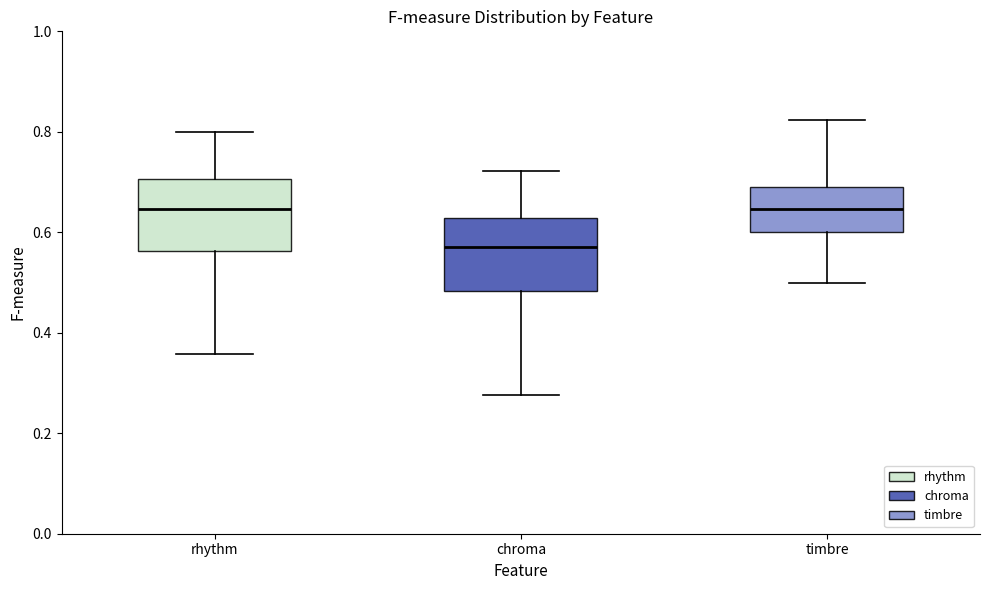

Which box has the lowest median line?

chroma